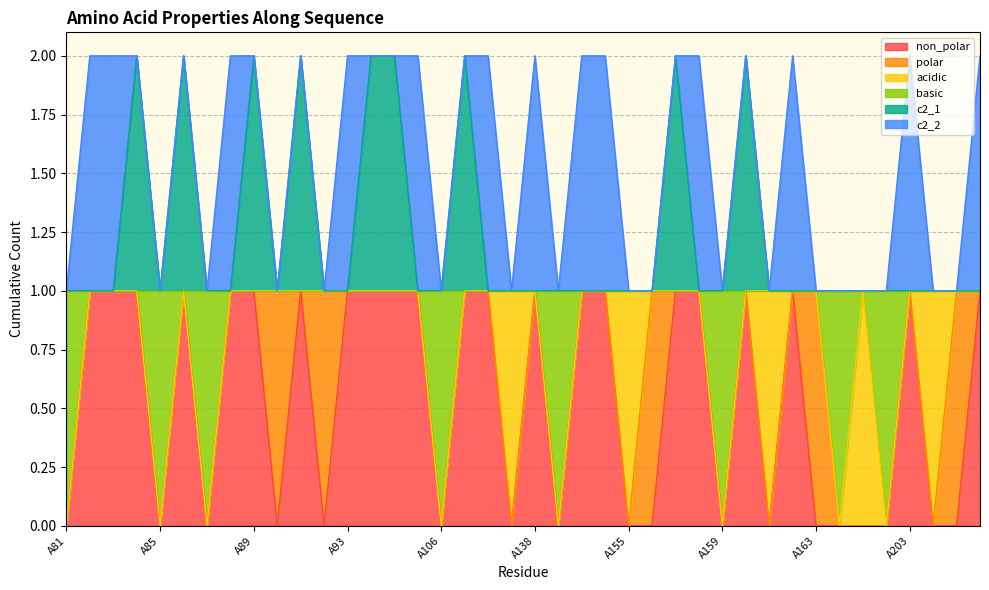

Which category has the lowest value in the basic series?

A81